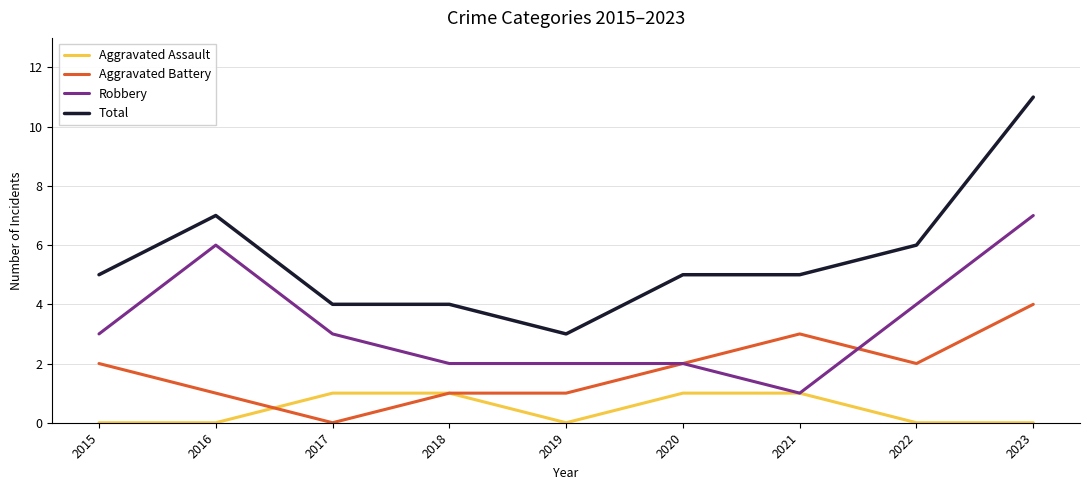

Which series has the largest range (max minus min)?

Total